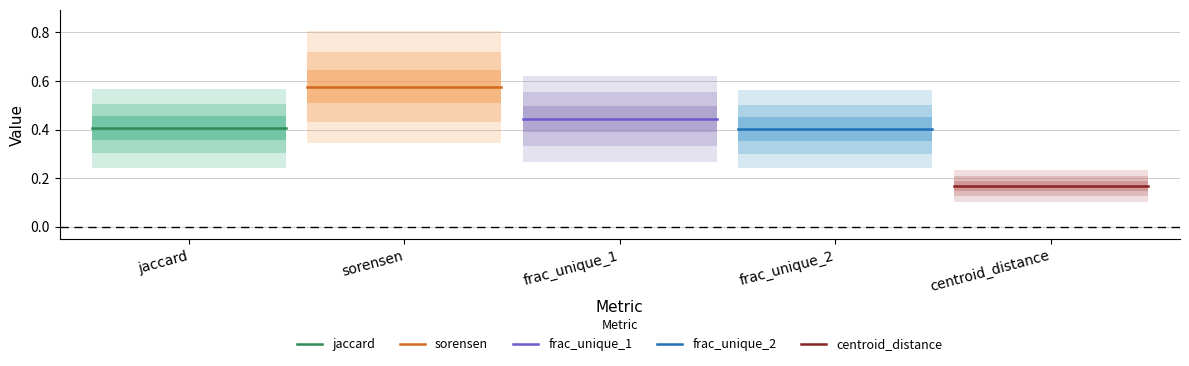

What is the sum of the frac_unique_1 values at sorensen and jaccard?

0.9